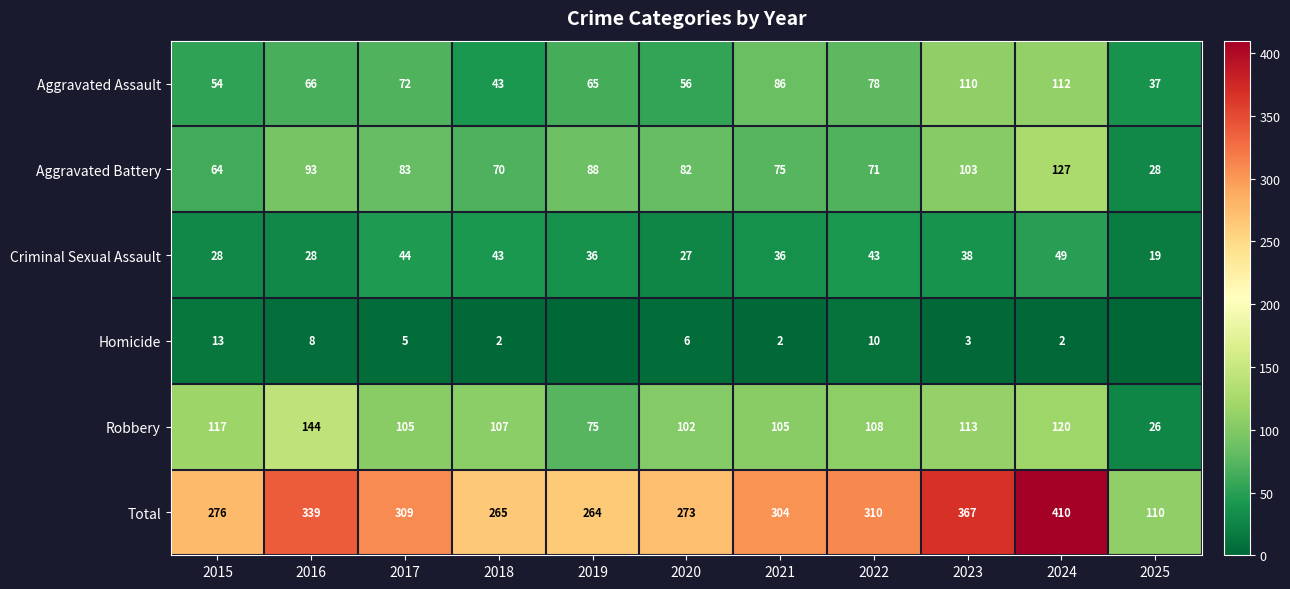

True or false: Homicide has a value of 3 at 2023.

True